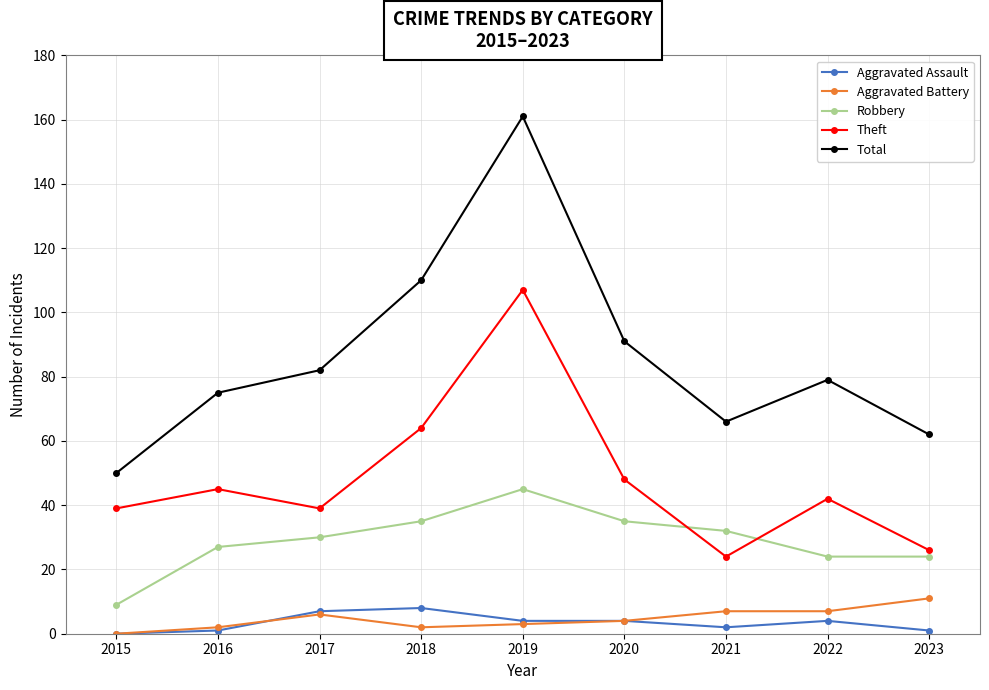

How many lines are shown in the chart?

5